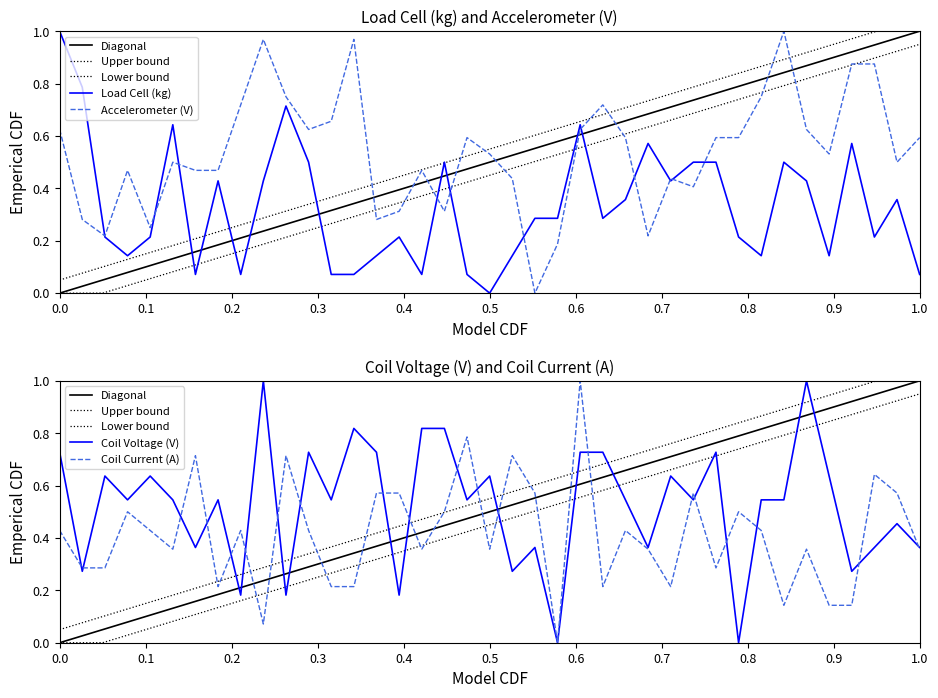

List the series in order of their peak value, lowest first.

Load Cell (kg), Accelerometer (V), Coil Voltage (V), Coil Current (A)